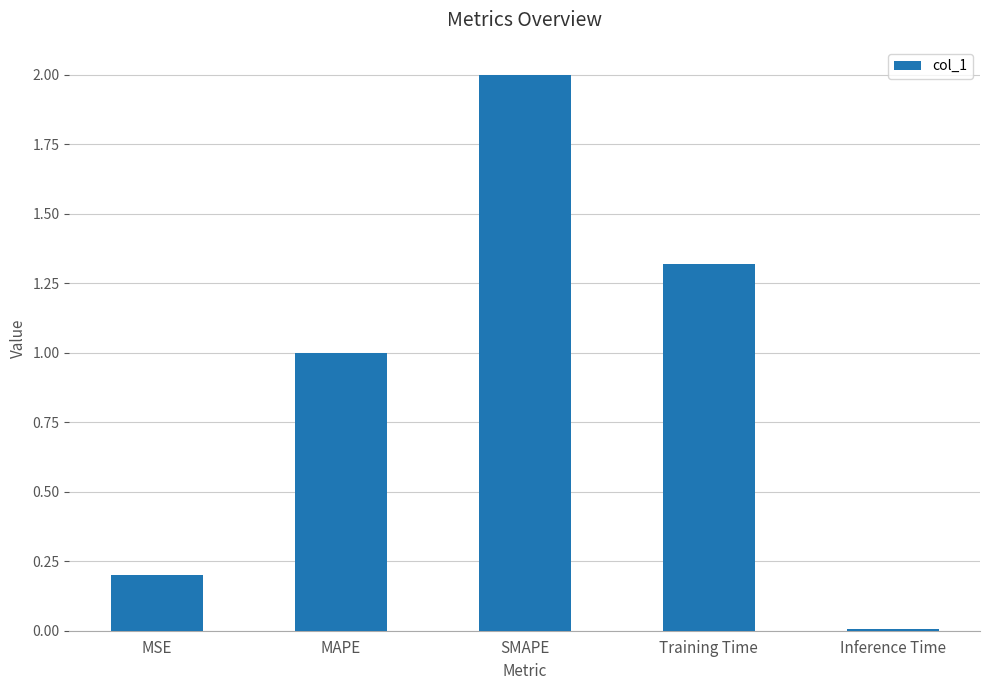

What is the change in value from MSE to Training Time?

+1.1